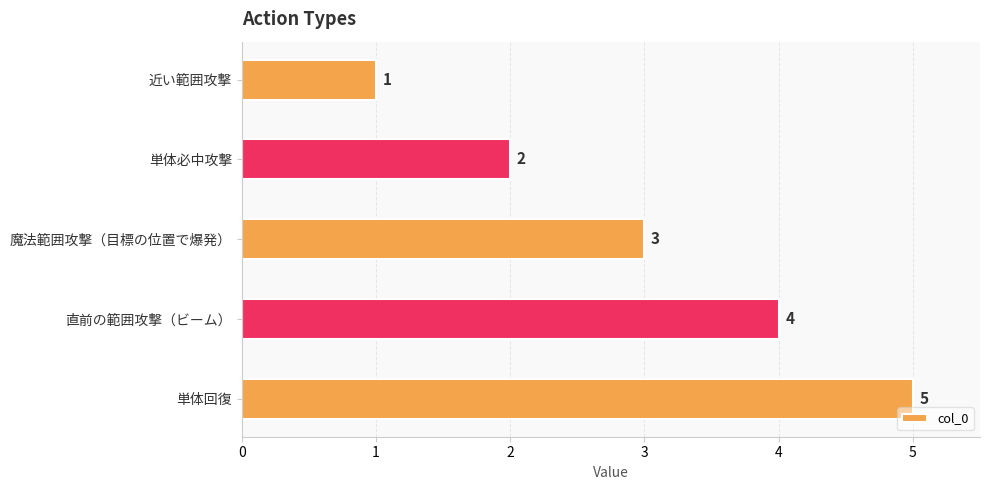

What is the difference between the values at 直前の範囲攻撃（ビーム） and 近い範囲攻撃?

3